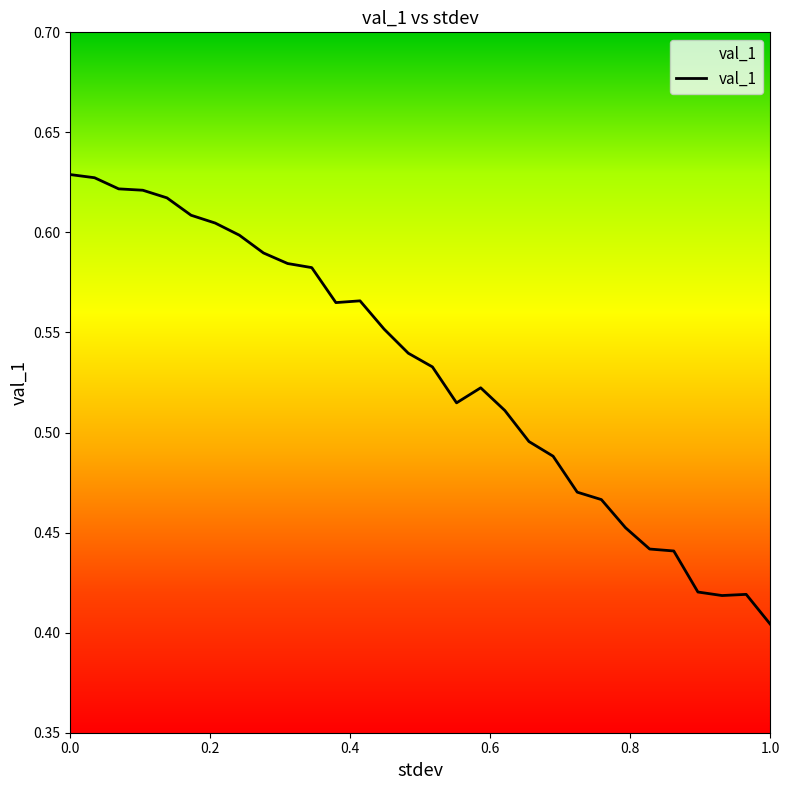

How many interior local peaks (higher than both neighbors) does the data have?

3